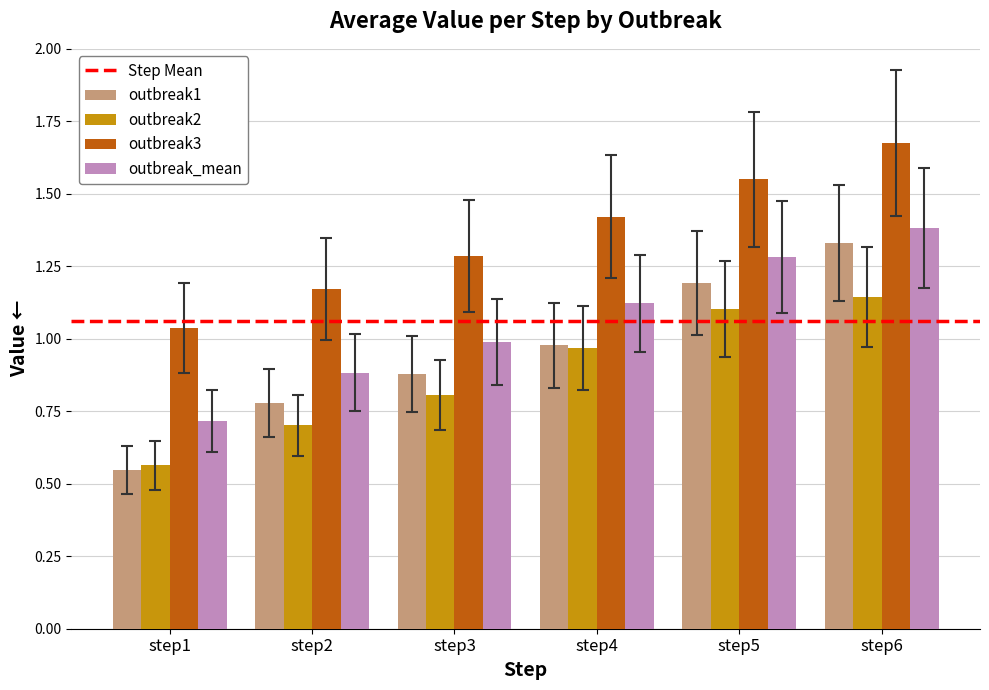

Which series has the largest range (max minus min)?

outbreak1